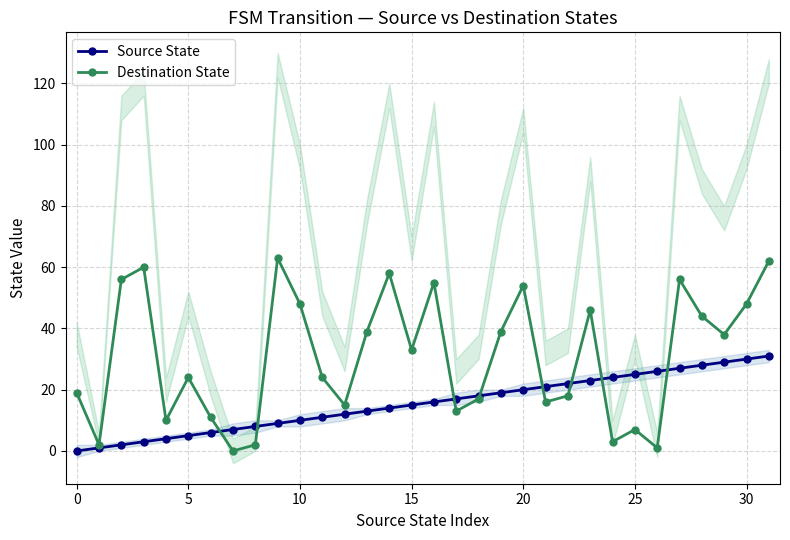

Does the chart display data point markers on the line(s)?

Yes